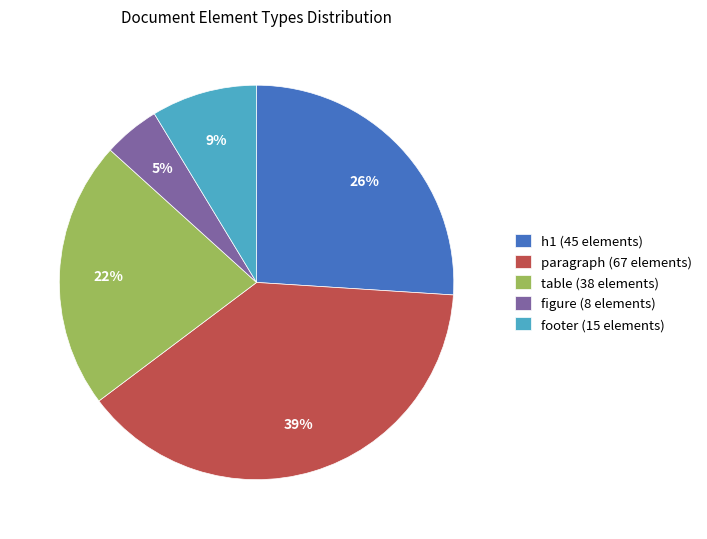

To the nearest percent, what is the average slice percentage?

20%